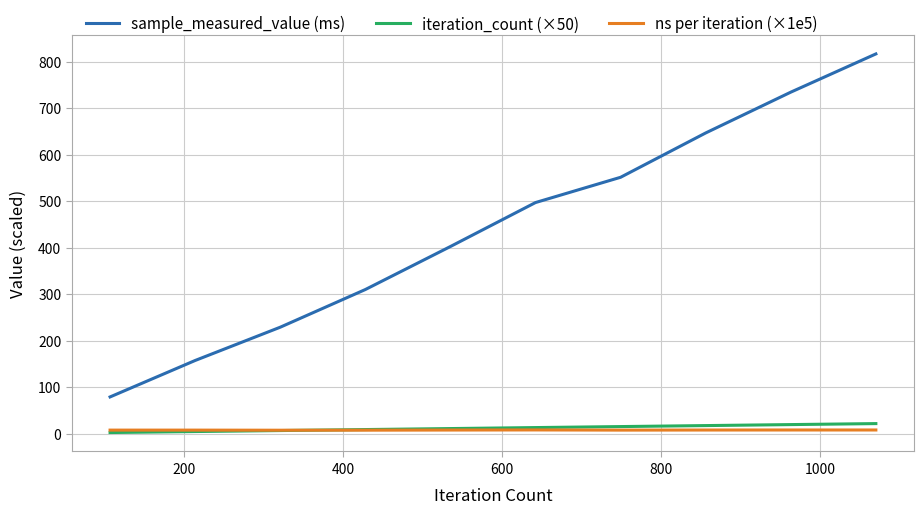

Which series has the widest spread of values?

sample_measured_value (ms)